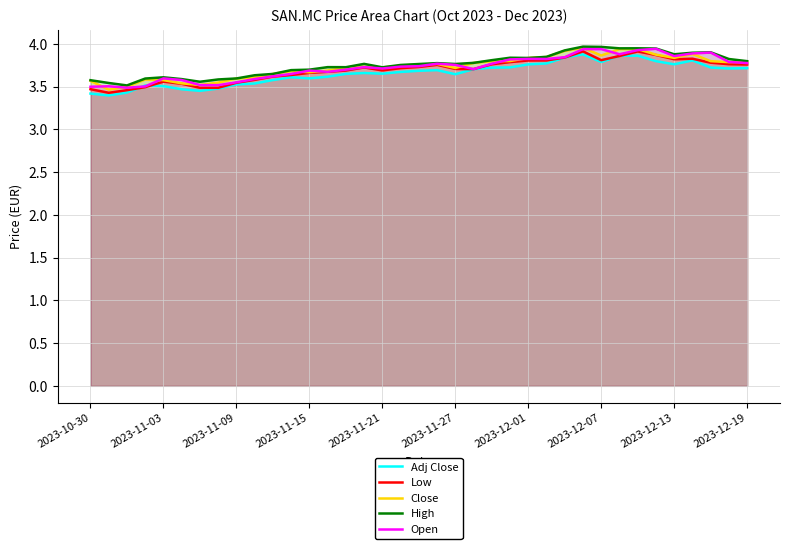

What is the value of the Adj Close point at the 11th from the left?

3.6